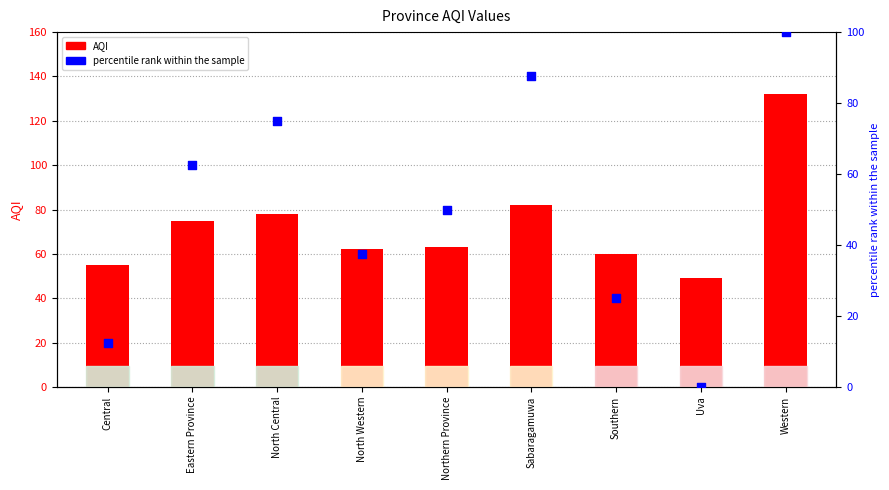

Which series has the largest total across all categories?

AQI